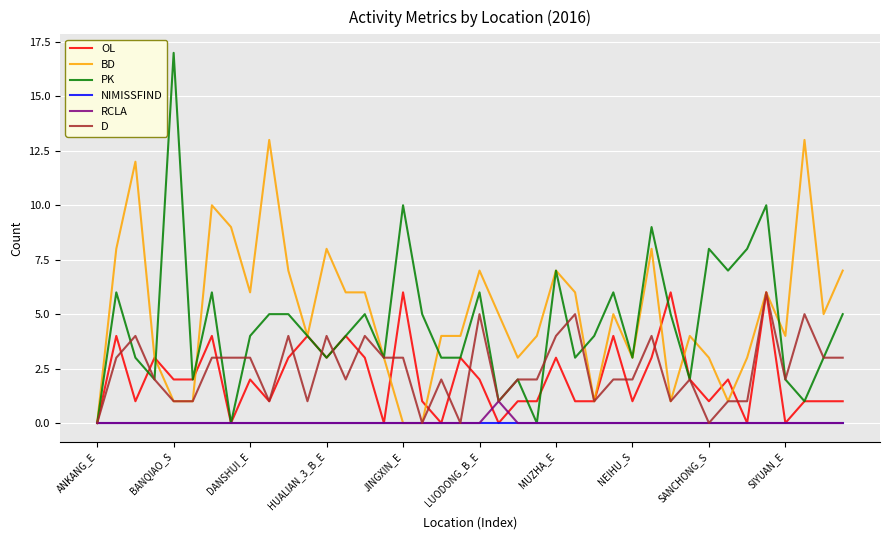

What is the highest value of the BD series?

13